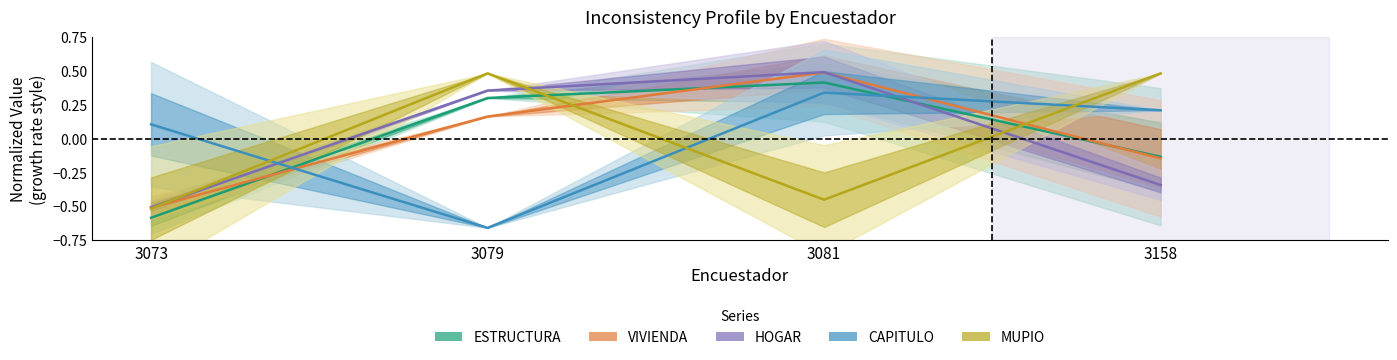

Where does the MUPIO series first go above 0?

3079